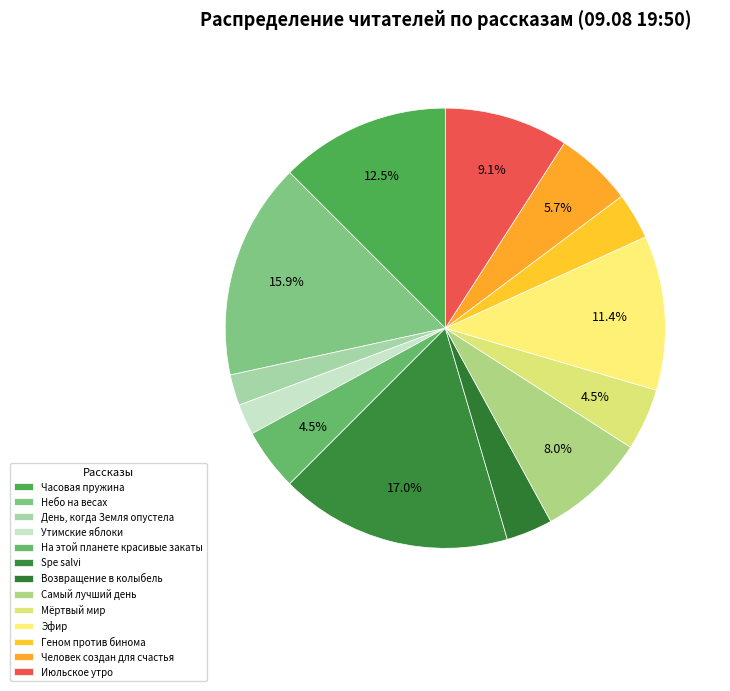

What is the largest slice in the pie chart?

Spe salvi